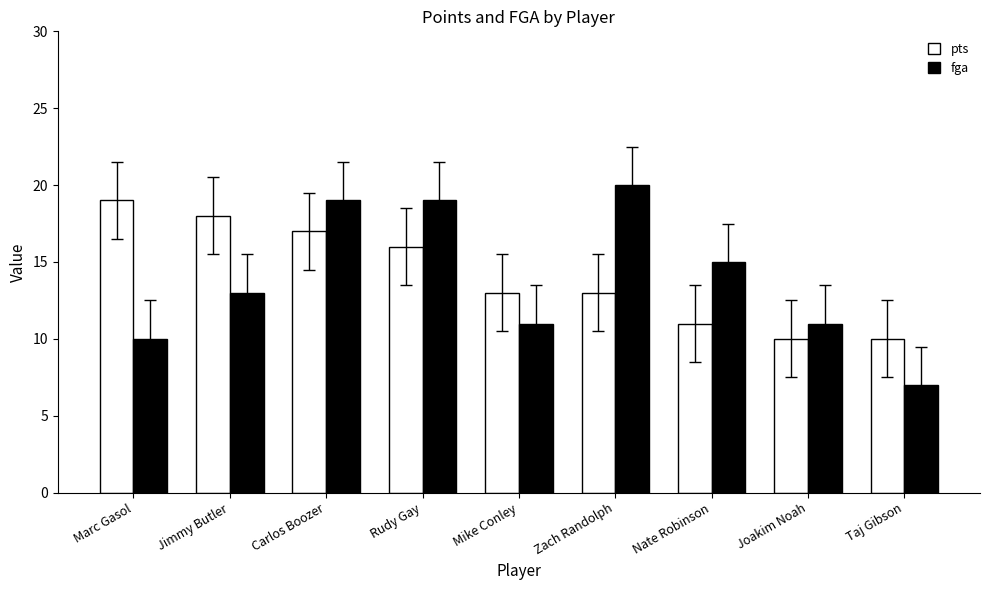

True or false: pts has a value of 24 at Jimmy Butler.

False